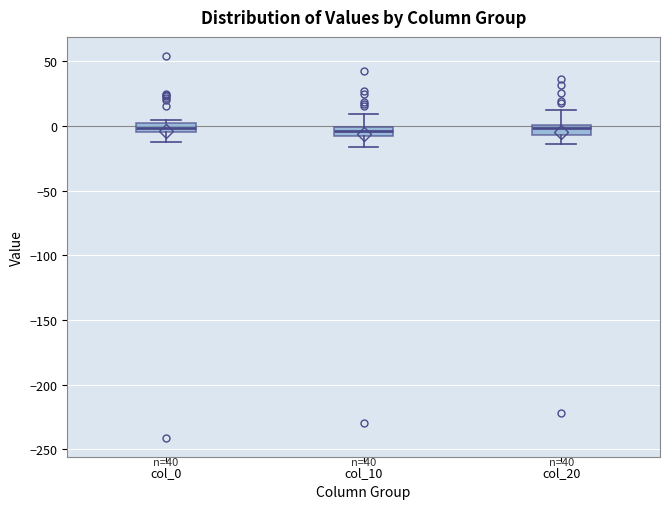

Where does the lower whisker of the box for col_20 end on the y-axis? The values are not printed on the chart, so give them approximately, as read against the axis.

-15